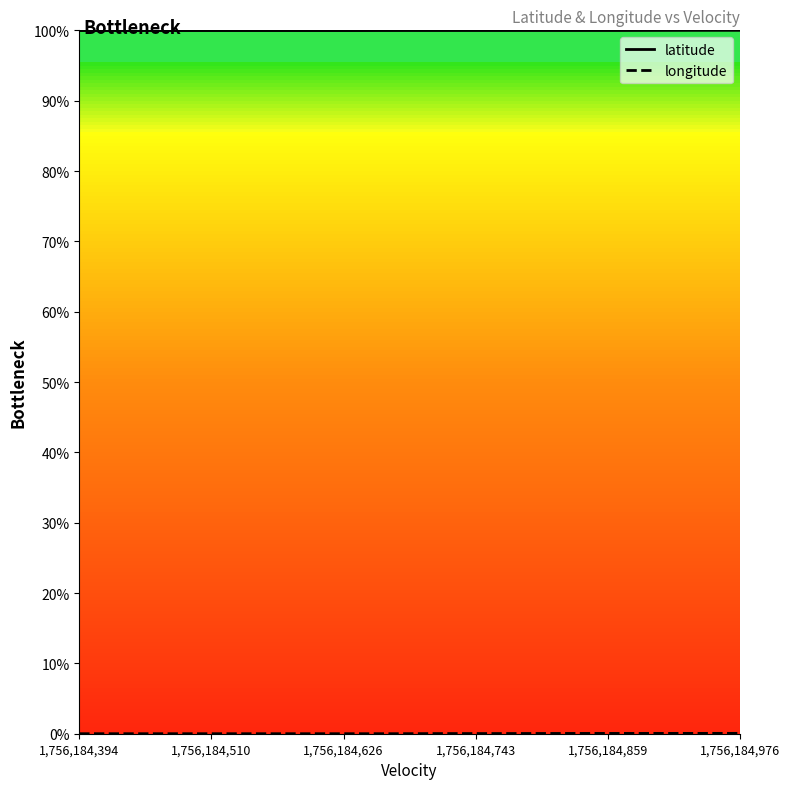

True or false: longitude and latitude intersect in this chart.

False